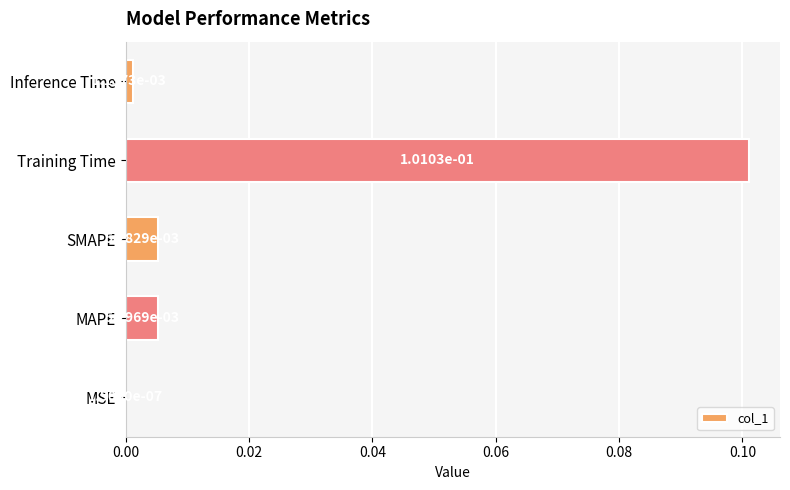

Where is the data nearest to the value 0?

MSE